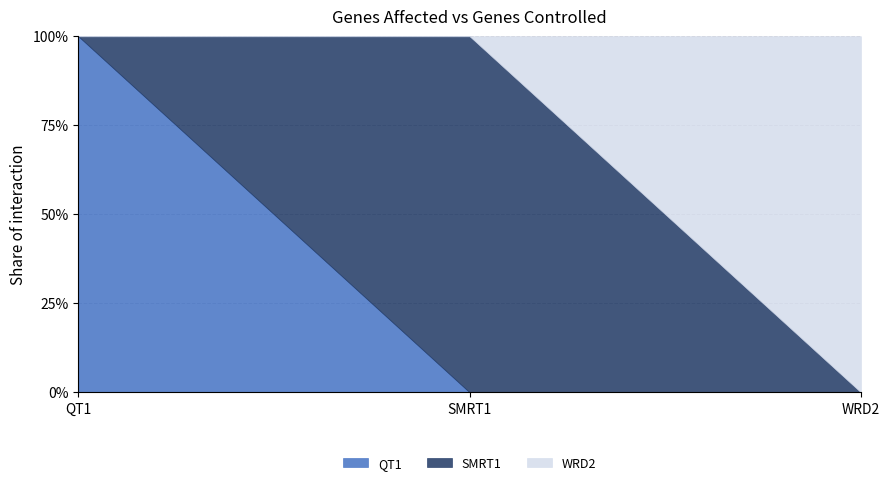

Which series has the widest spread of values?

QT1